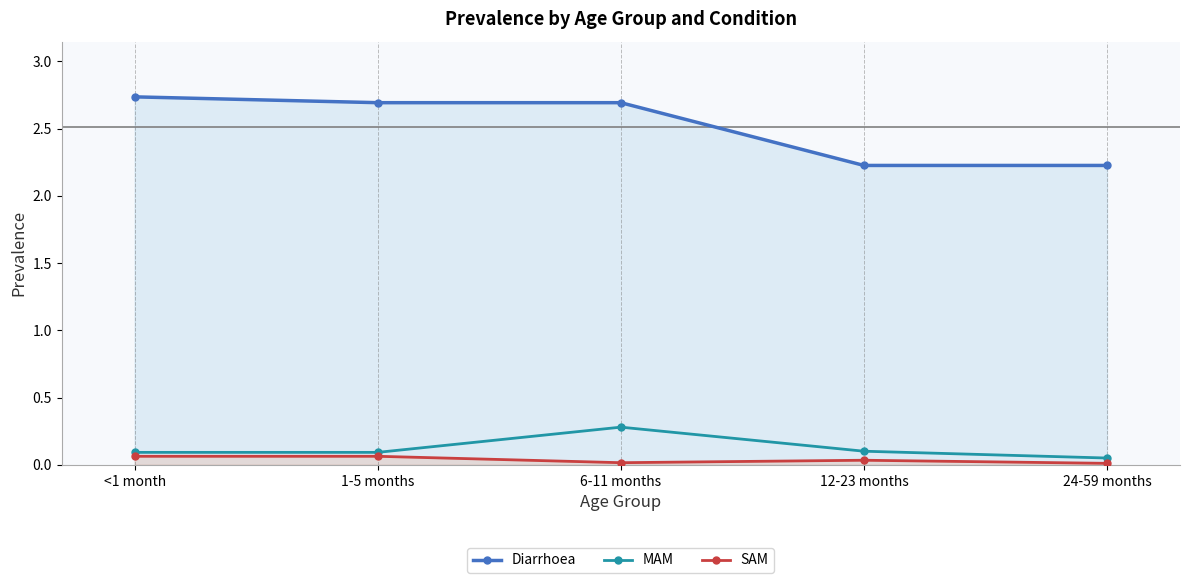

True or false: SAM has a value of 0.0 at 12-23 months.

False